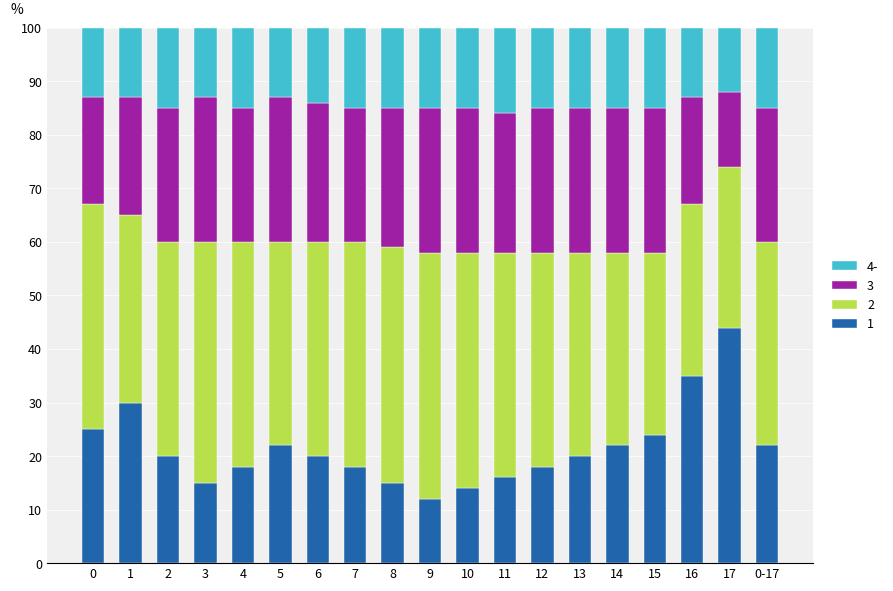

What is the total value across all series at 1?

100.0